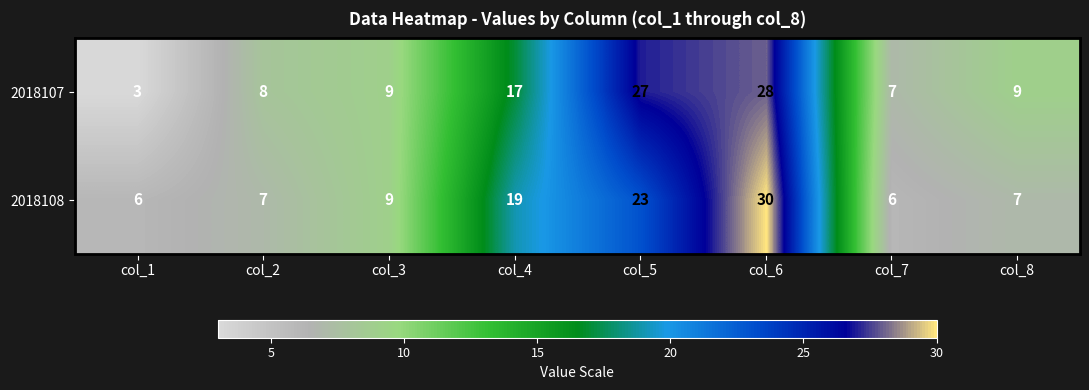

The 2018107 series shows 8 at col_2. True or false?

True